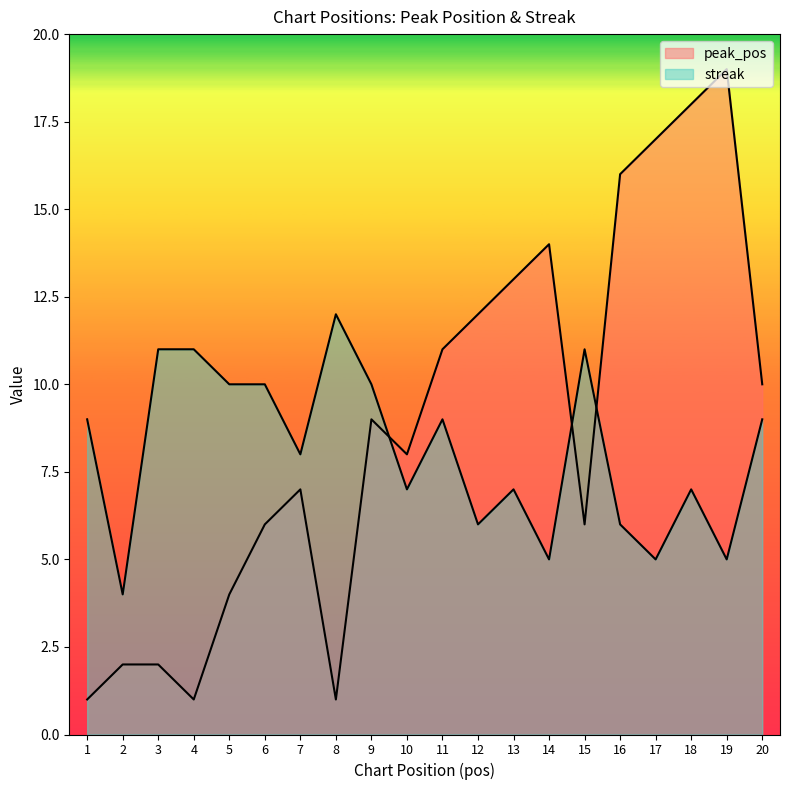

What is the value of the streak point at the 13th from the left?

7